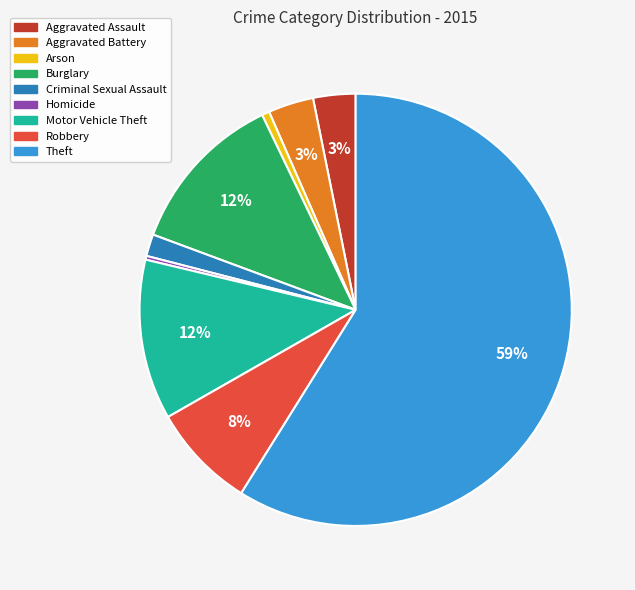

Is there any slice that represents more than half of the pie?

Yes